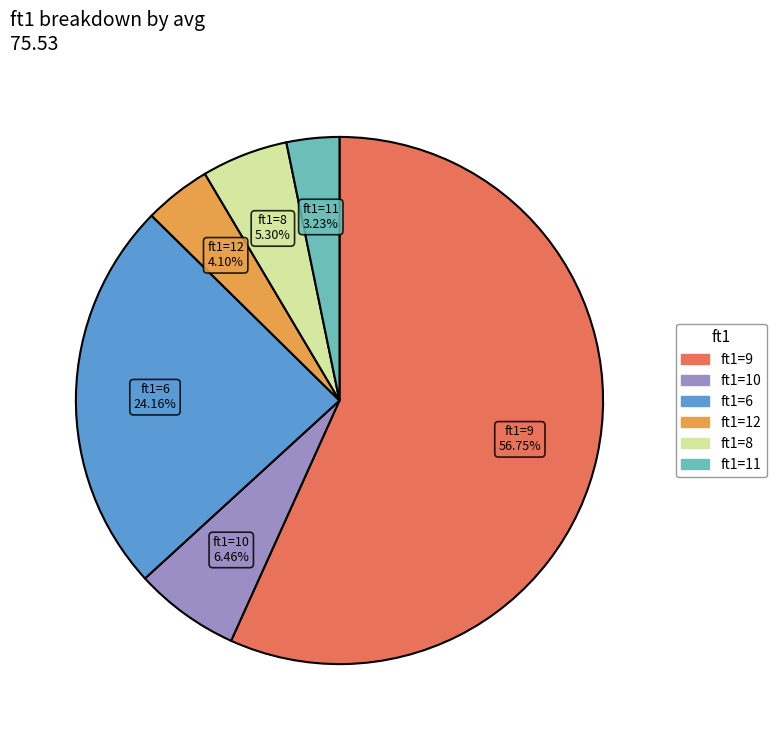

Is there any slice that represents more than half of the pie?

Yes